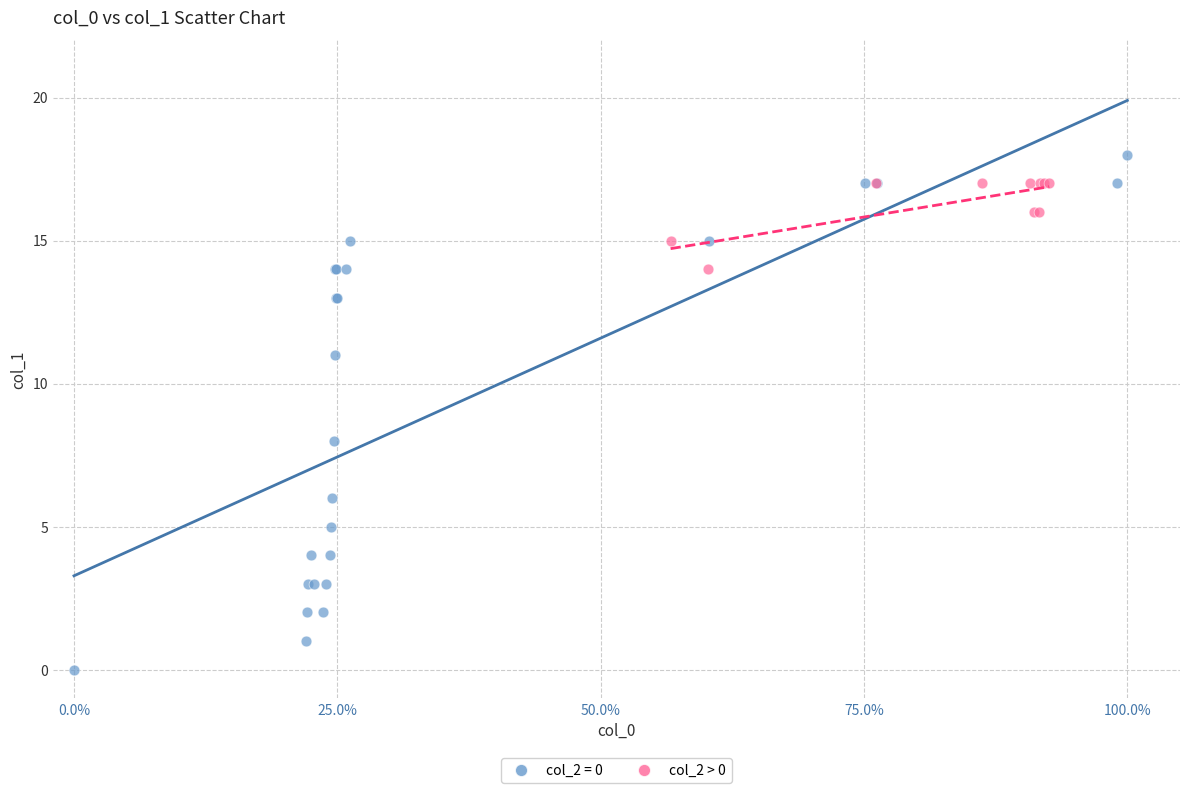

Which series reaches the maximum Y coordinate?

col_2 = 0